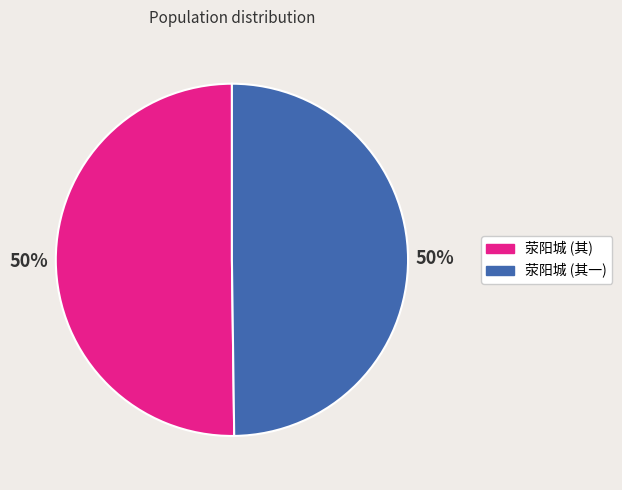

To the nearest percent, what is the average slice percentage?

50%